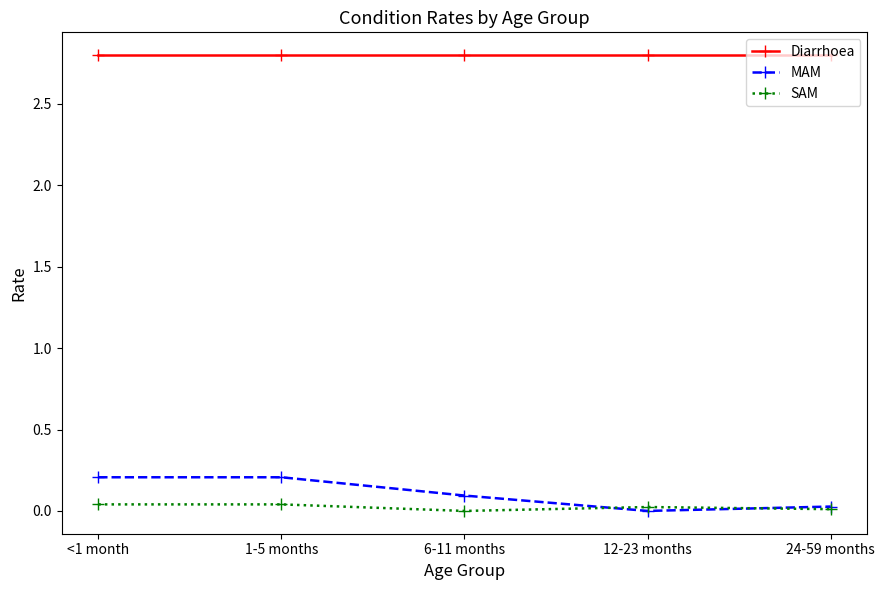

True or false: MAM and Diarrhoea cross at least once.

False